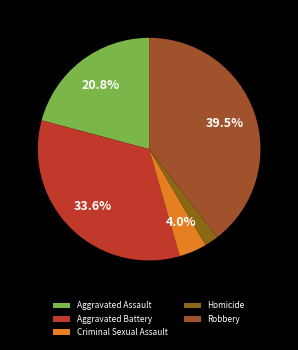

The Aggravated Battery slice represents 26% of the pie. True or false?

False